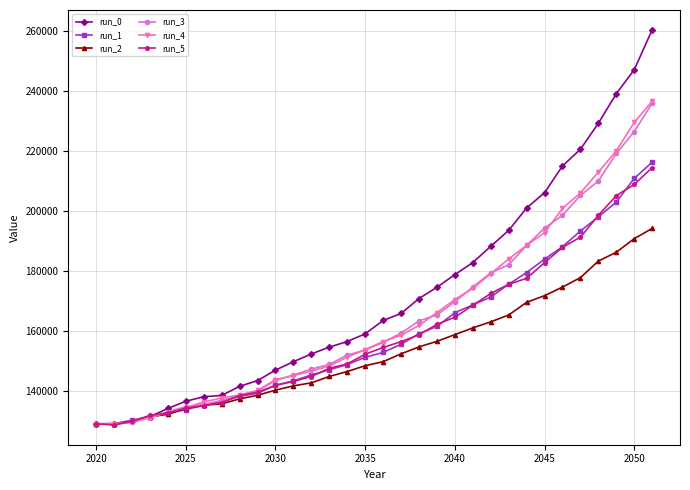

Which series has the largest total across all categories?

run_0